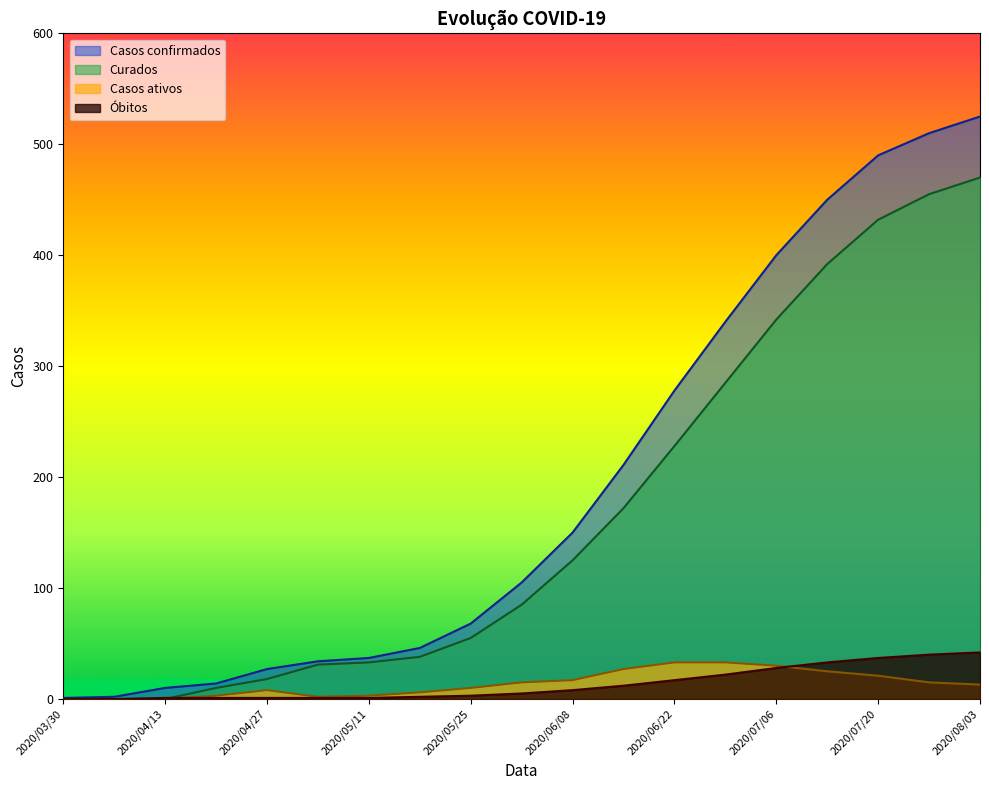

The value of Curados at 2020/05/25 is 55. True or false?

True